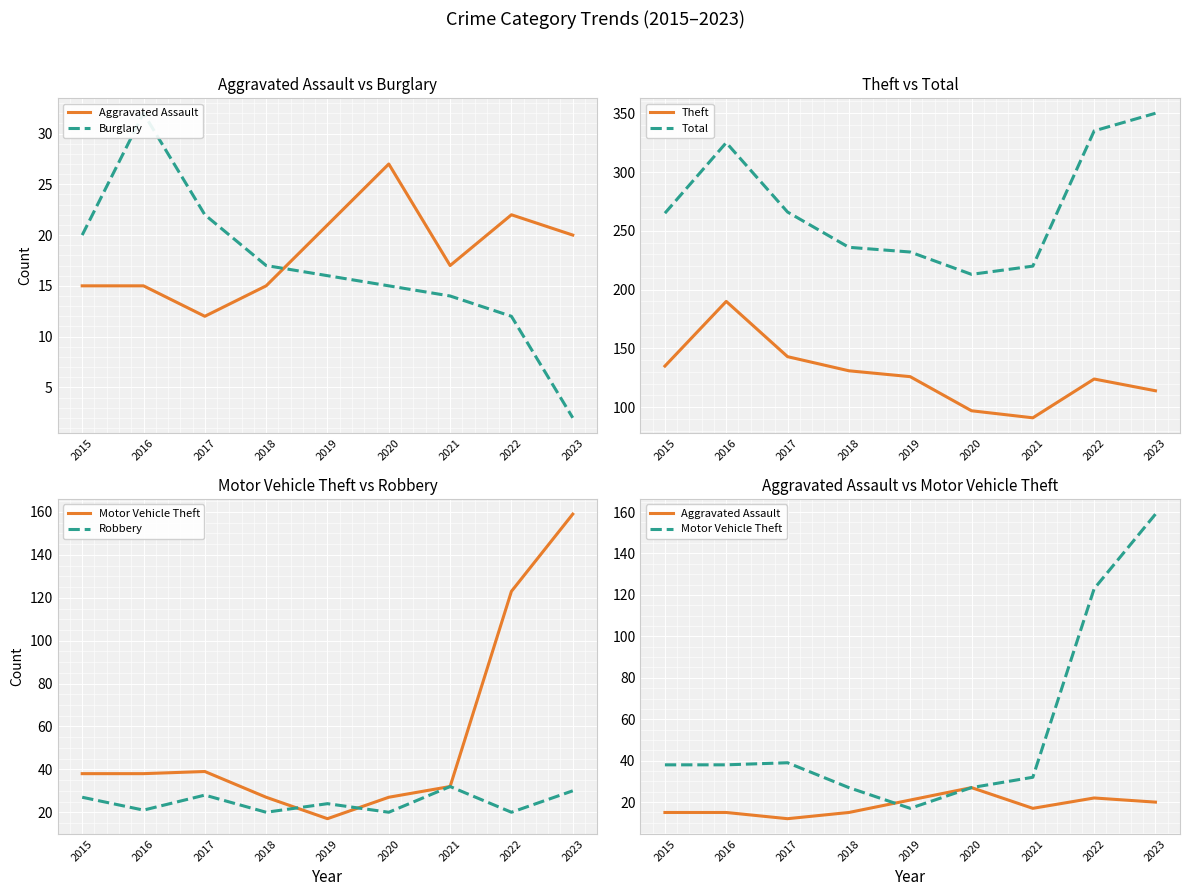

Is it true that Aggravated Assault equals 21 at 2019?

True